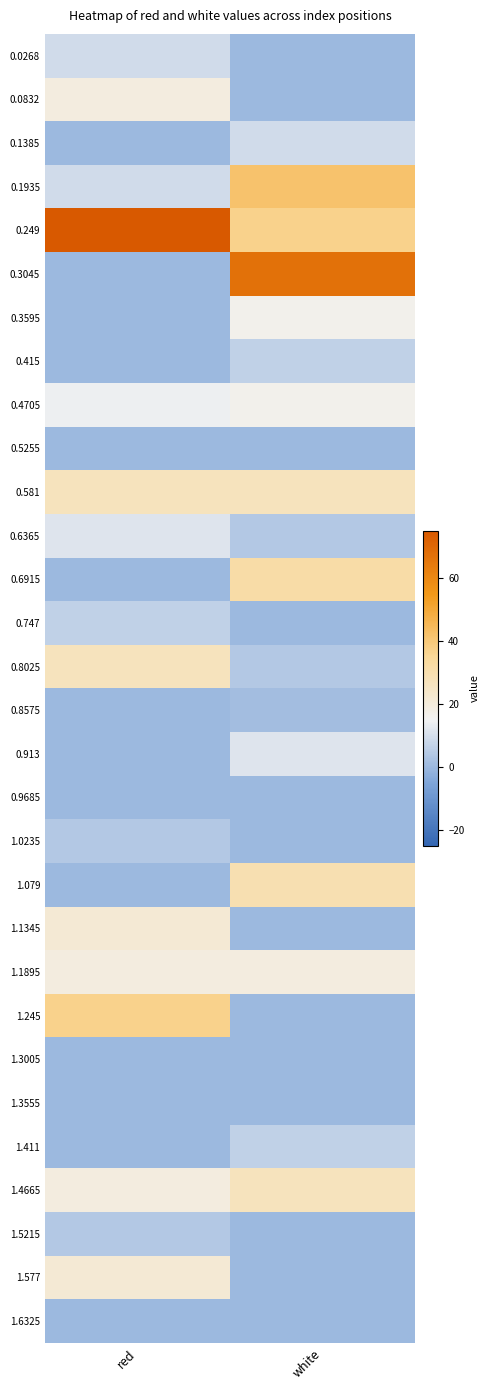

At how many categories does at least one series exceed 56?

2